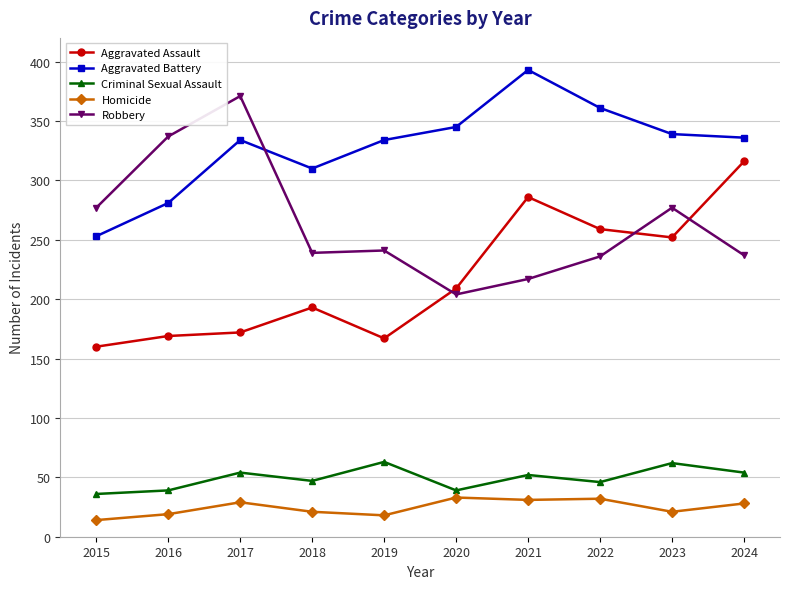

Is the value of Aggravated Battery at 2018 greater than the value of Criminal Sexual Assault at 2015?

Yes